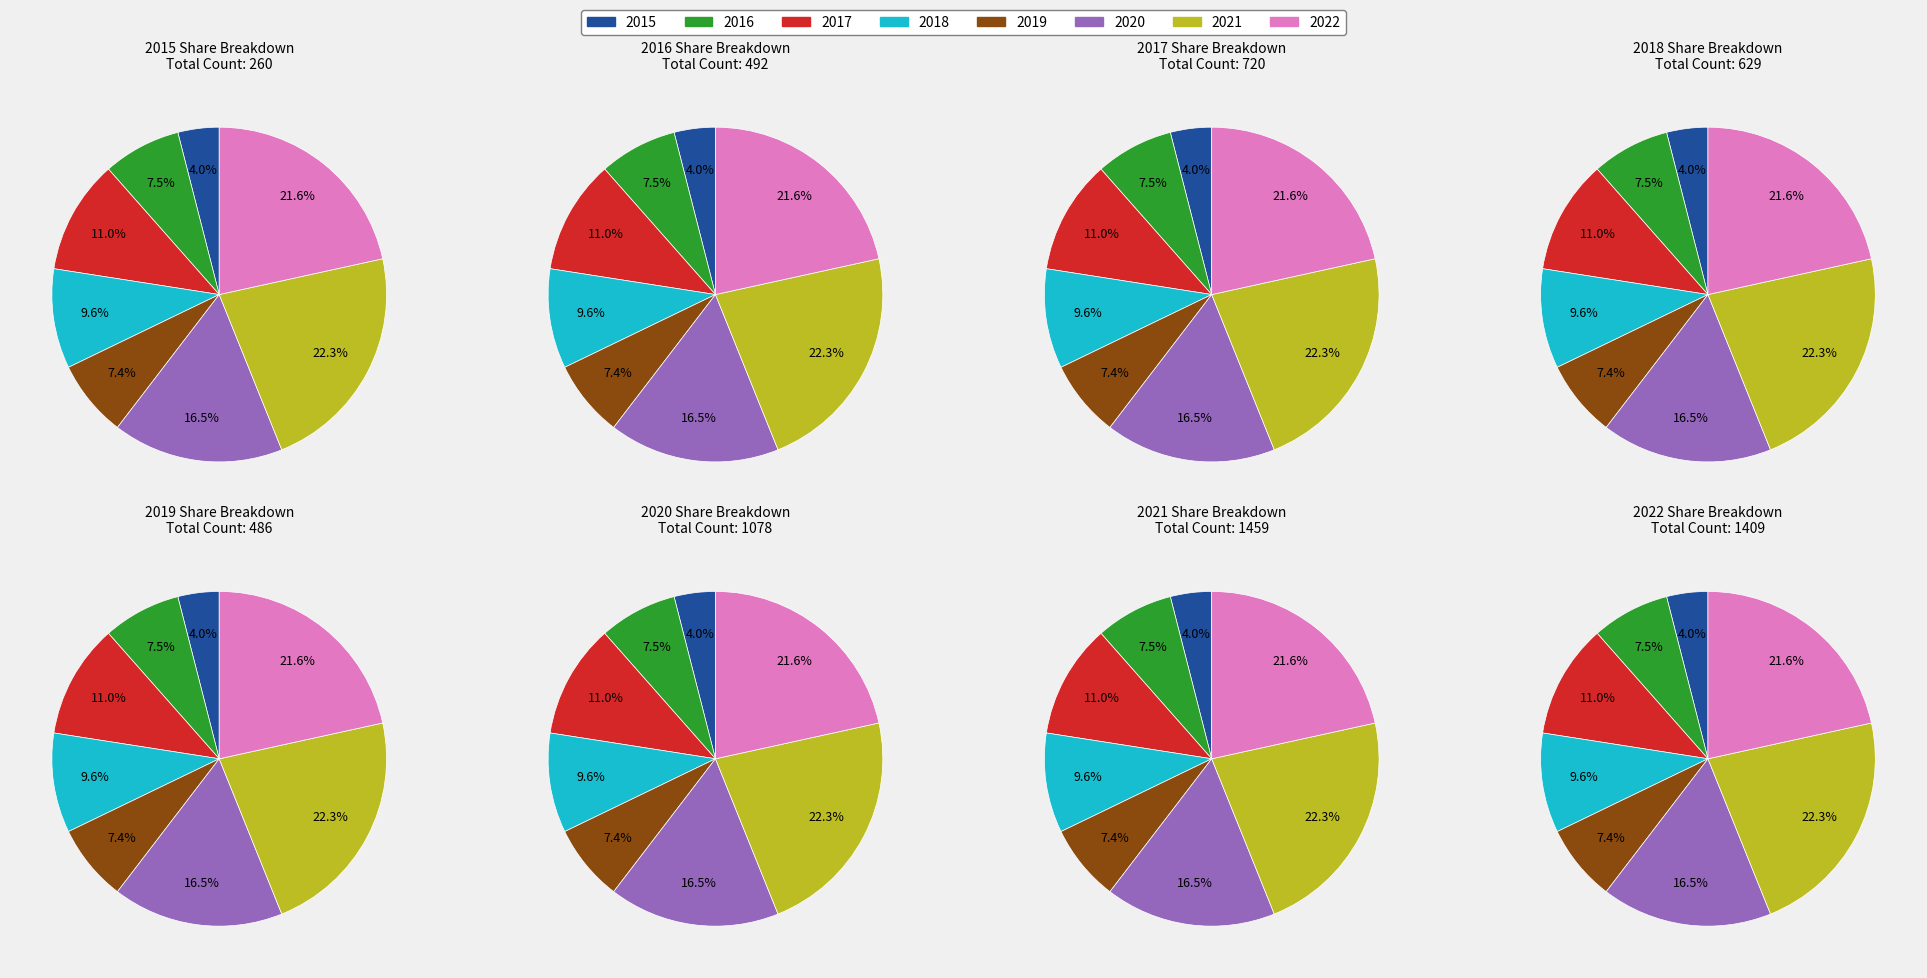

To the nearest percent, what is the combined percentage of 2021 and 2020?

39%